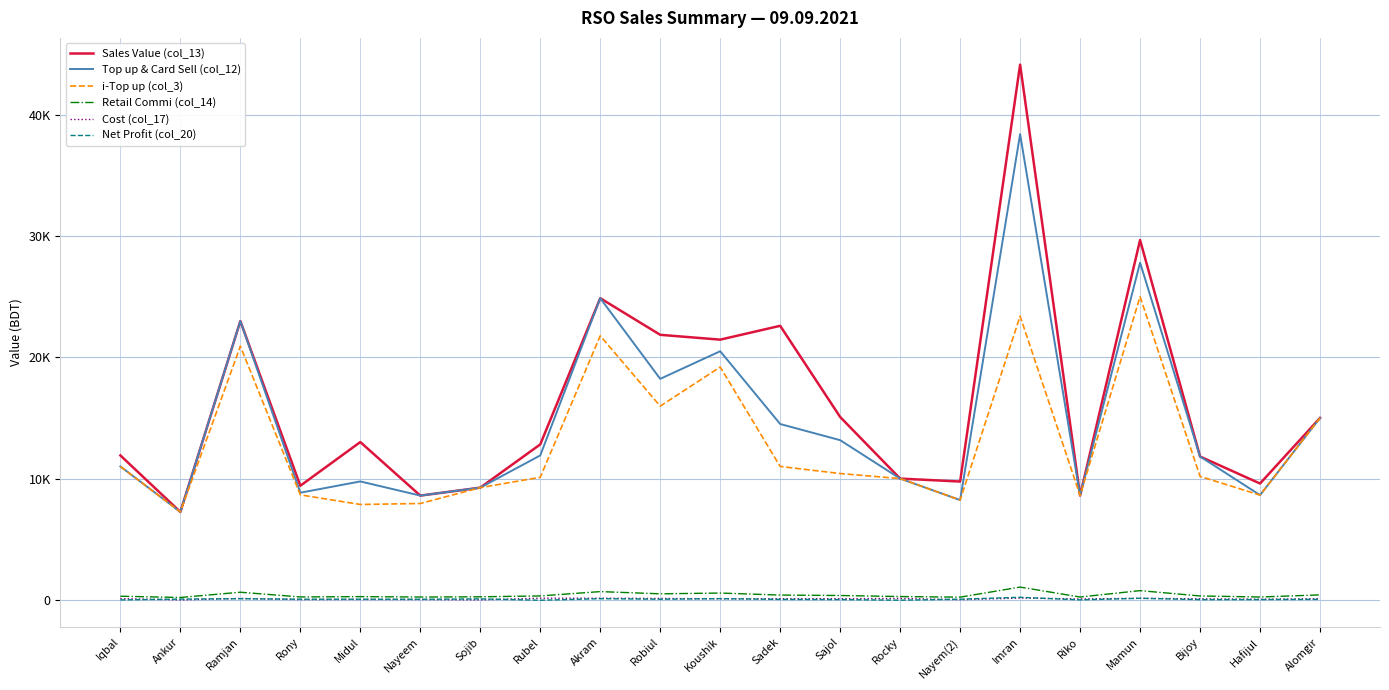

What are all the series names shown in the legend?

Sales Value (col_13), Top up & Card Sell (col_12), i-Top up (col_3), Retail Commi (col_14), Cost (col_17), Net Profit (col_20)